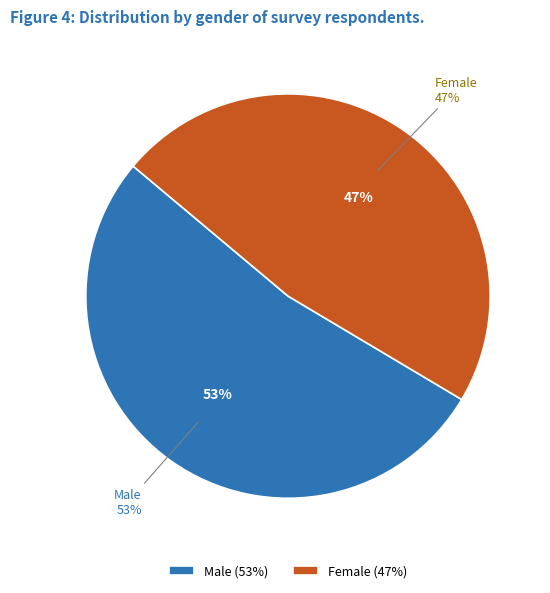

Which has a higher value, Male or Female?

Male